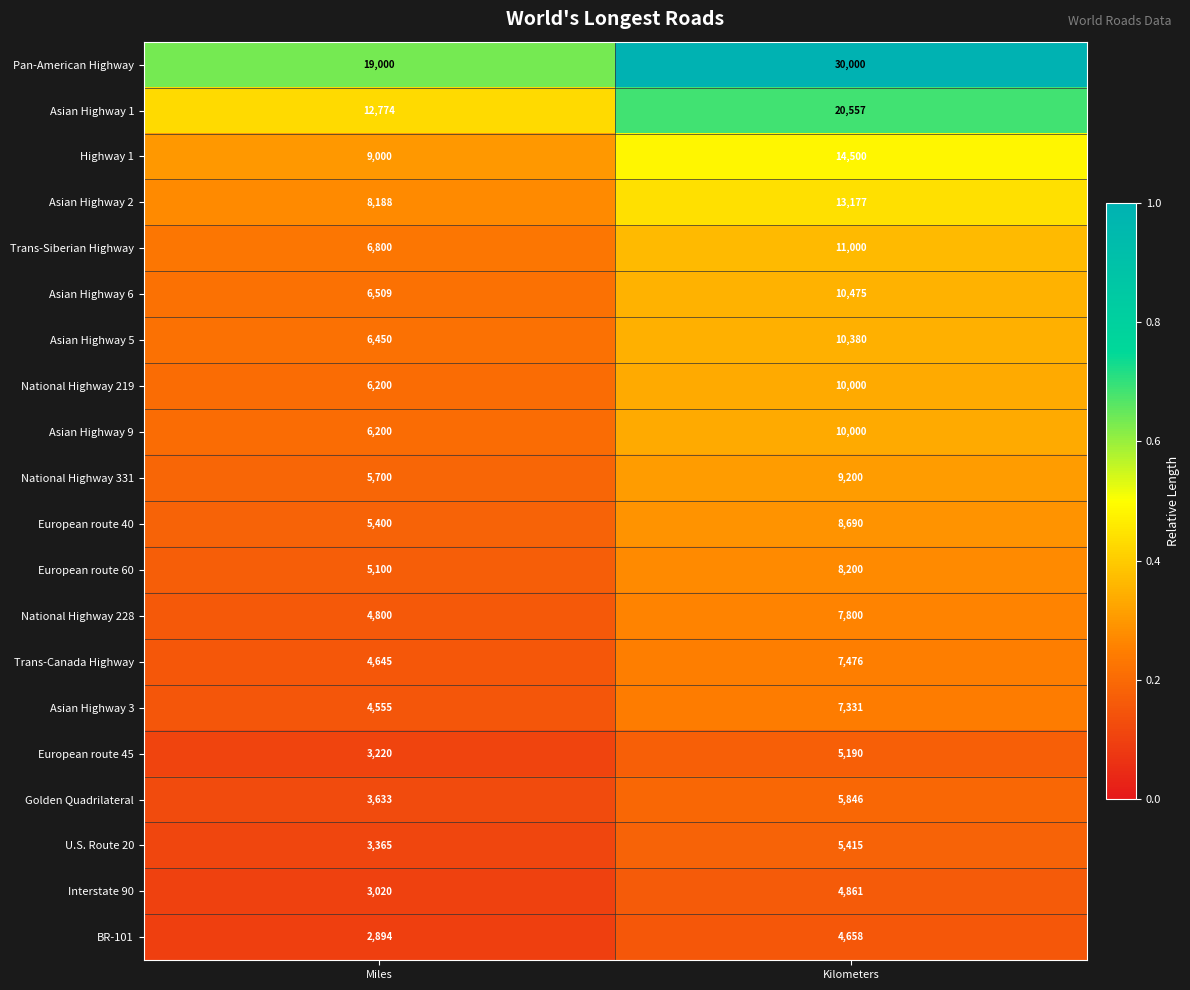

What is the total value across all series at Kilometers?

204756